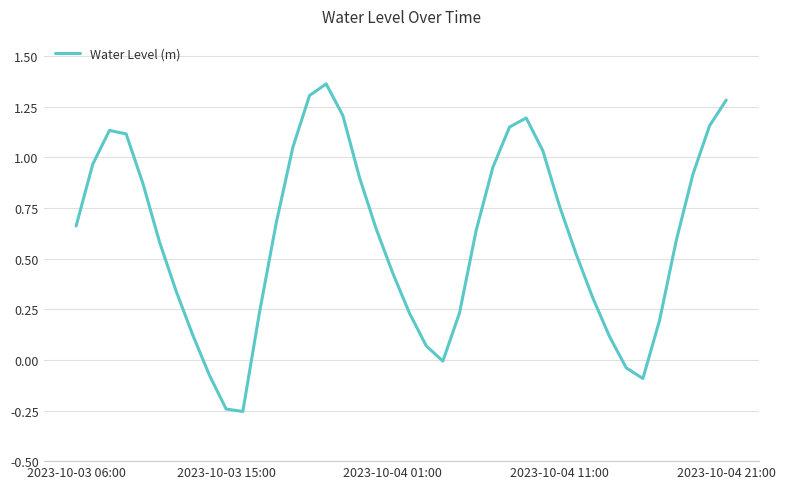

What is the difference between the maximum and minimum values?

1.6